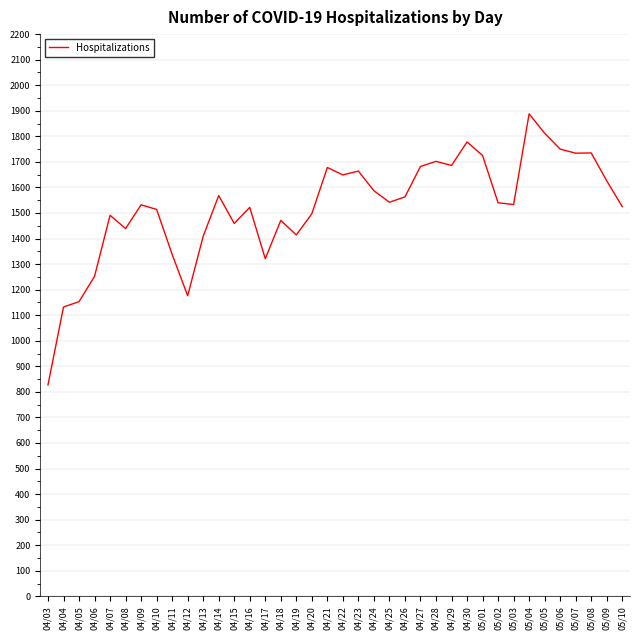

What is the average value?

1524